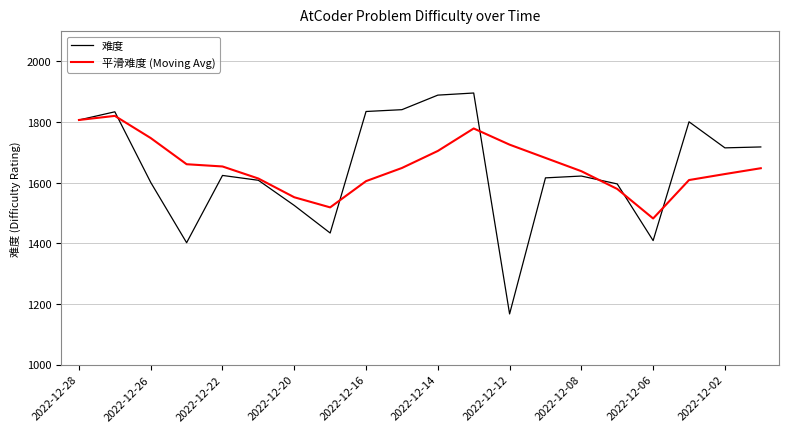

Which series has the largest range (max minus min)?

难度